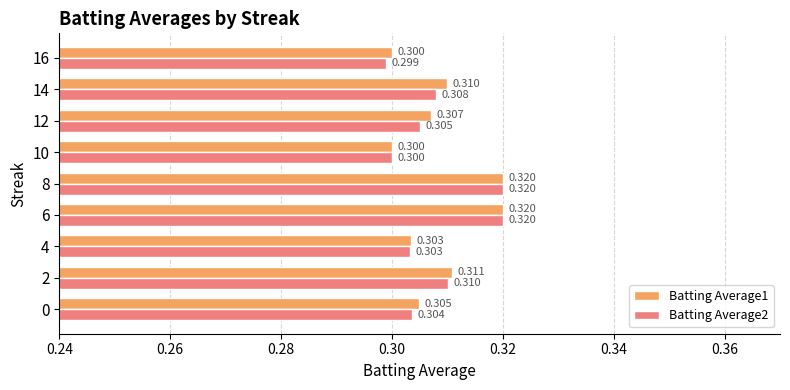

Rank the series by their average value, from lowest to highest.

Batting Average2, Batting Average1